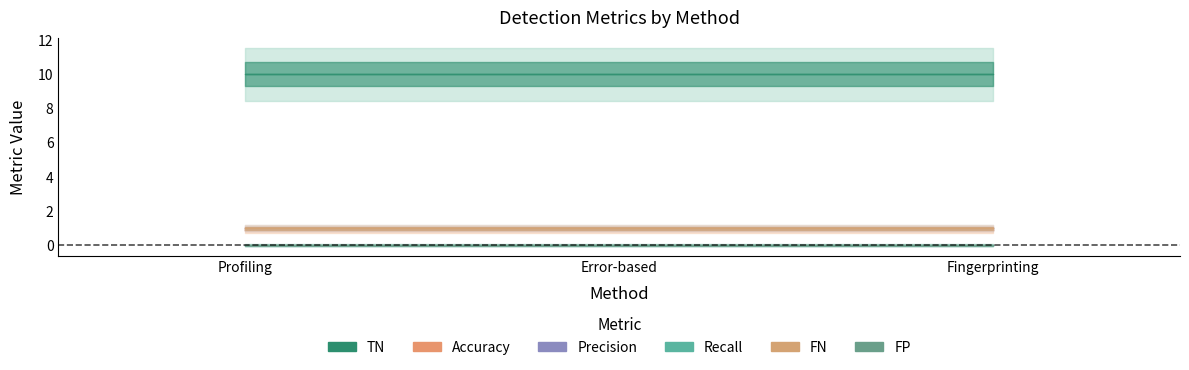

Which series has the largest range (max minus min)?

FP